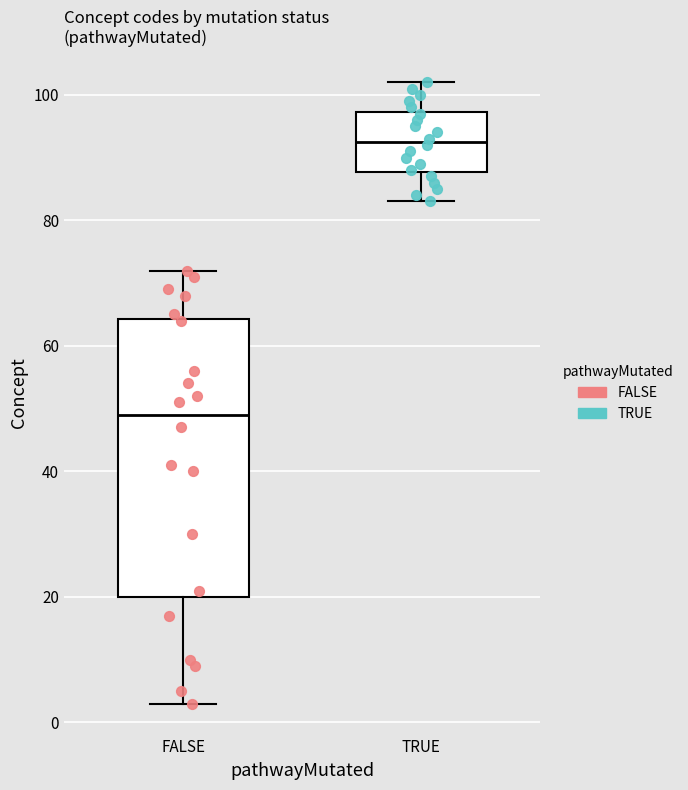

Reading left to right, read every box against the y-axis: the position of its median line, the range the box covers, and the ends of its whiskers. The values are not printed on the chart, so give them approximately, as read against the axis.

FALSE: median 50, box 20 to 64, whiskers 4 to 72
TRUE: median 92, box 88 to 98, whiskers 84 to 102